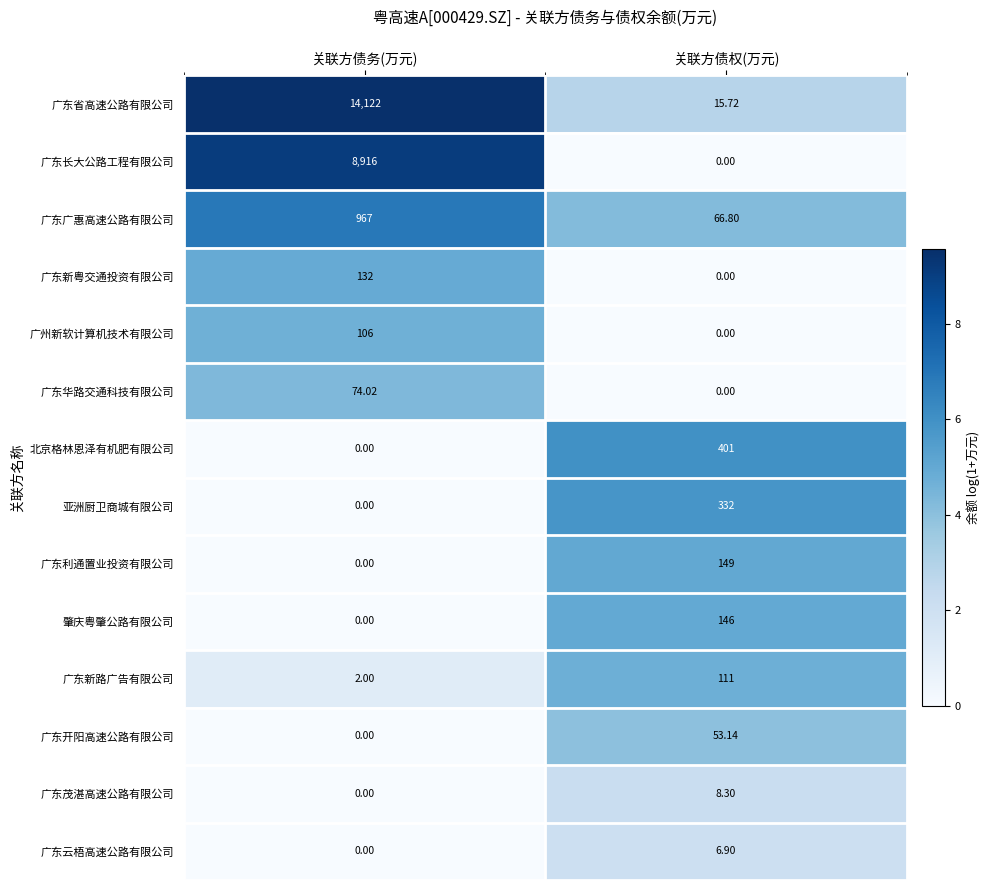

At which label is 亚洲厨卫商城有限公司 closest to 166?

关联方债务(万元)